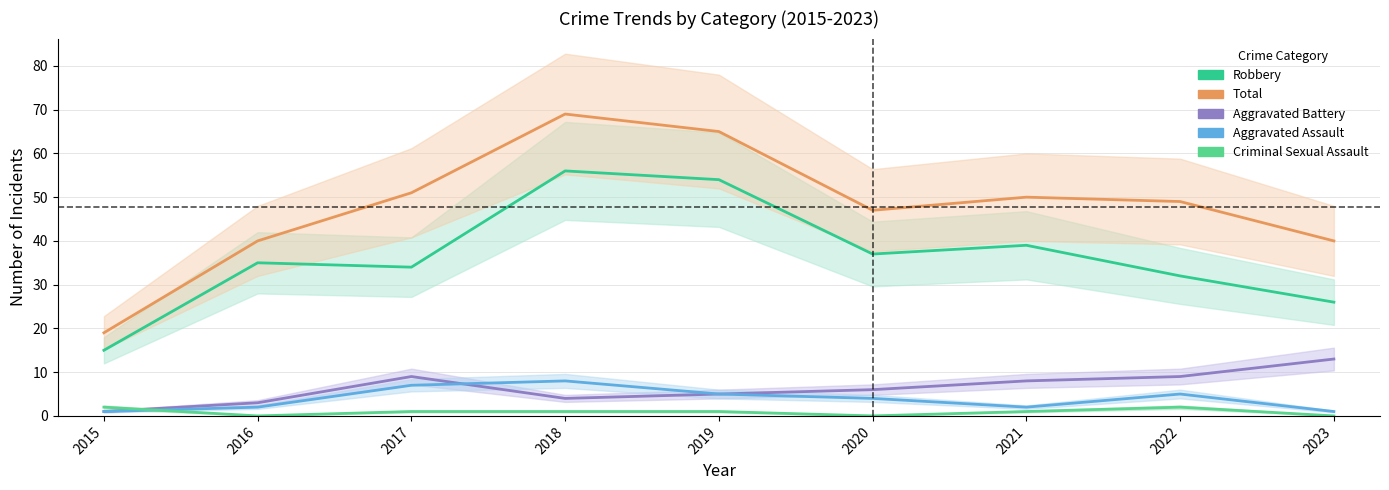

At which label is Robbery closest to 35?

2016